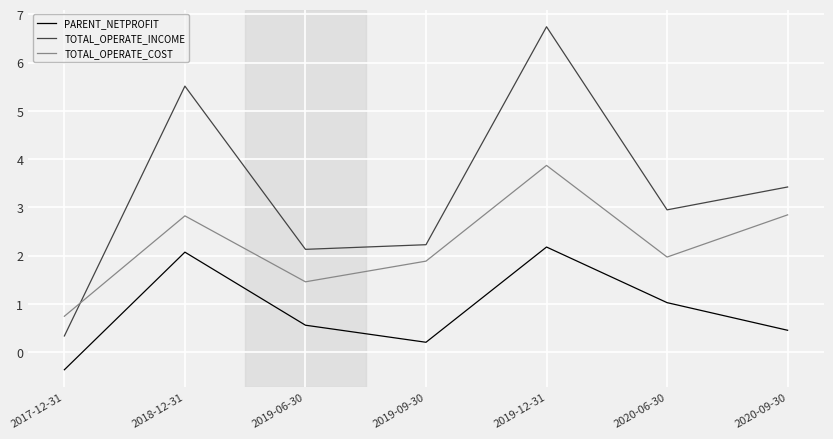

Which series has the widest spread of values?

TOTAL_OPERATE_INCOME